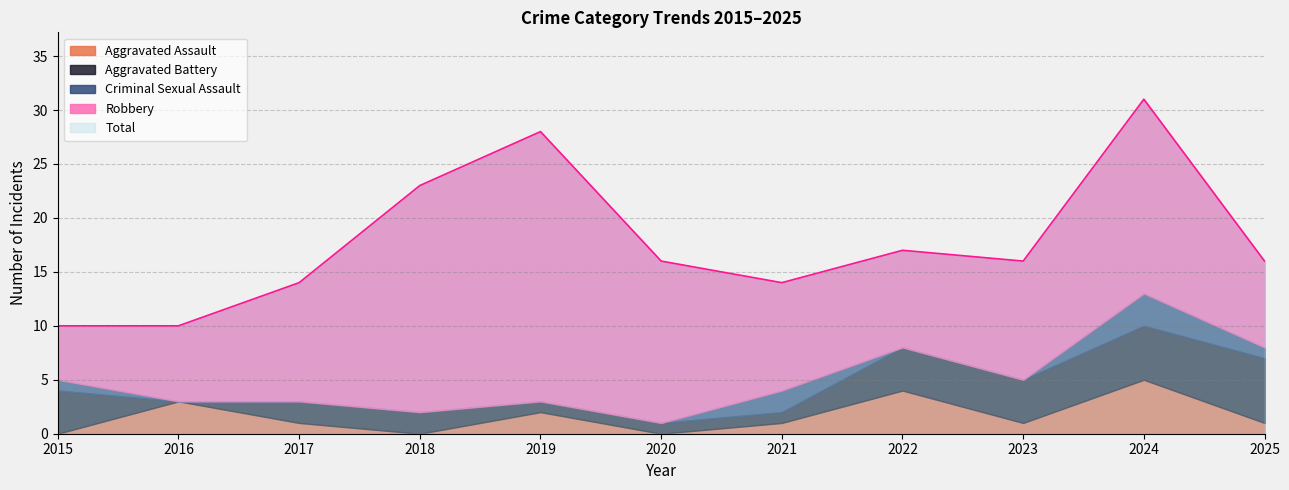

Reading left to right, what are all the values shown in this chart?

Aggravated Assault: 2015=0	2016=3	2017=1	2018=0	2019=2	2020=0	2021=1	2022=4	2023=1	2024=5	2025=1
Aggravated Battery: 2015=4	2016=0	2017=2	2018=2	2019=1	2020=1	2021=1	2022=4	2023=4	2024=5	2025=6
Criminal Sexual Assault: 2015=1	2016=0	2017=0	2018=0	2019=0	2020=0	2021=2	2022=0	2023=0	2024=3	2025=1
Robbery: 2015=5	2016=7	2017=11	2018=21	2019=25	2020=15	2021=10	2022=9	2023=11	2024=18	2025=8
Total: 2015=10	2016=10	2017=14	2018=23	2019=28	2020=16	2021=14	2022=17	2023=16	2024=31	2025=16